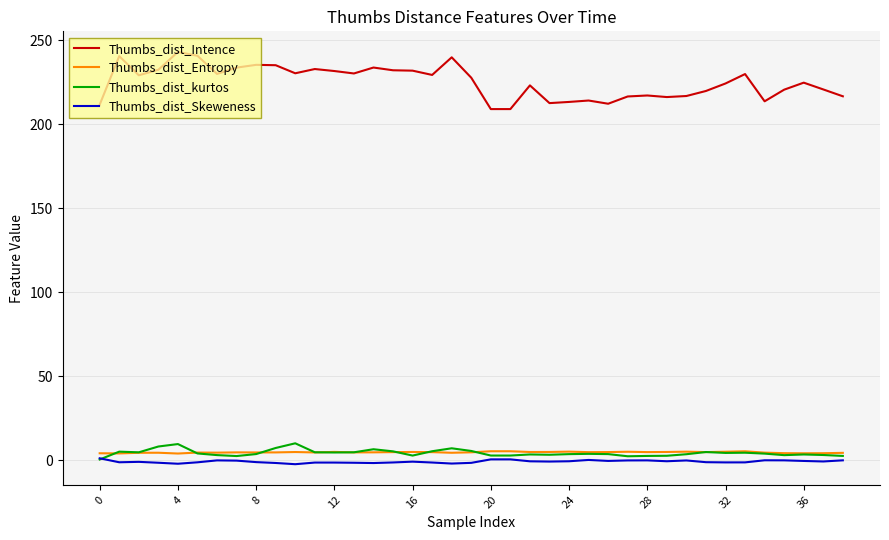

True or false: Thumbs_dist_kurtos and Thumbs_dist_Intence cross at least once.

False